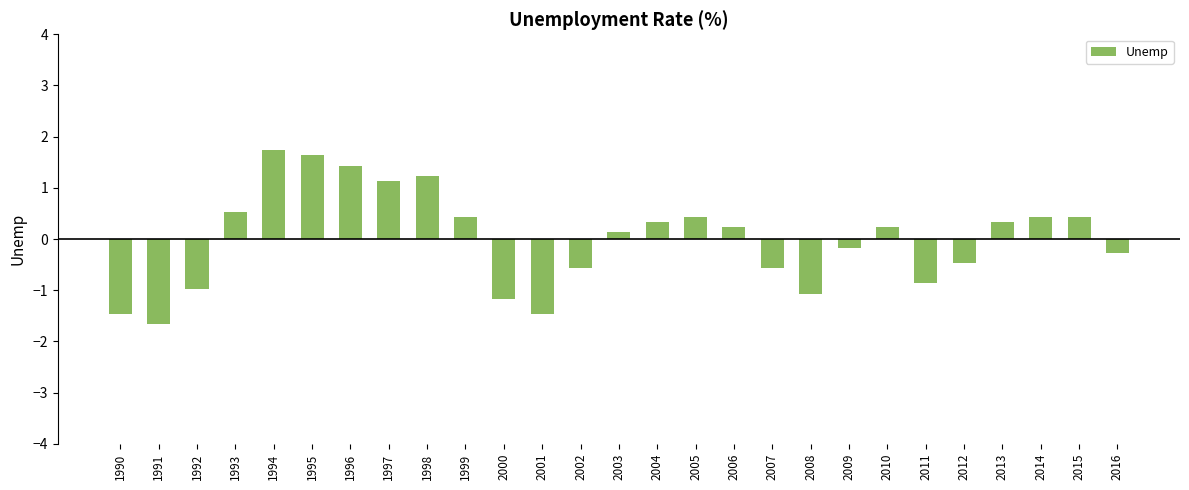

What is the minimum value shown in the chart?

-1.7